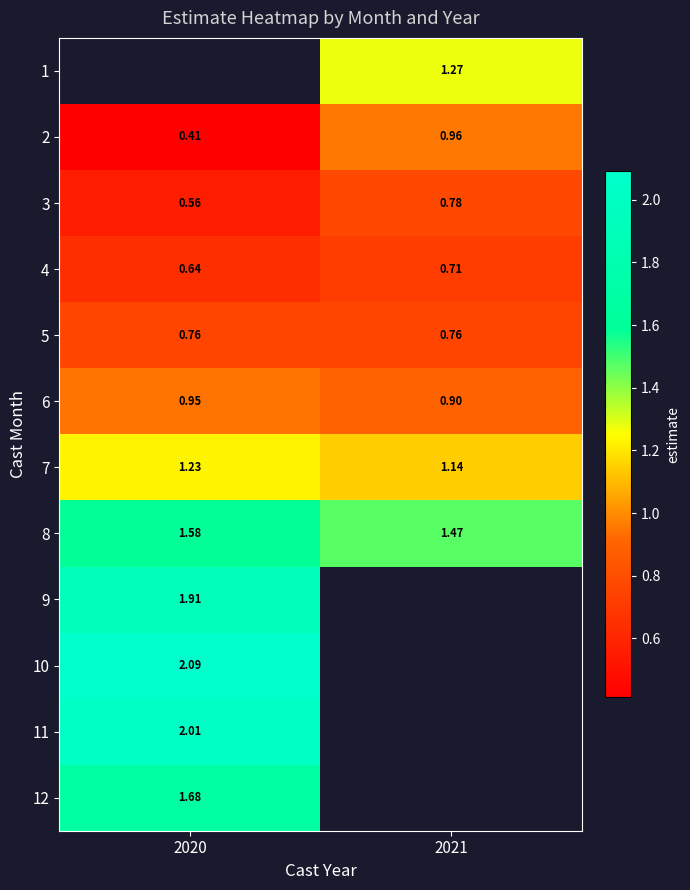

How many data points does each series have?

2